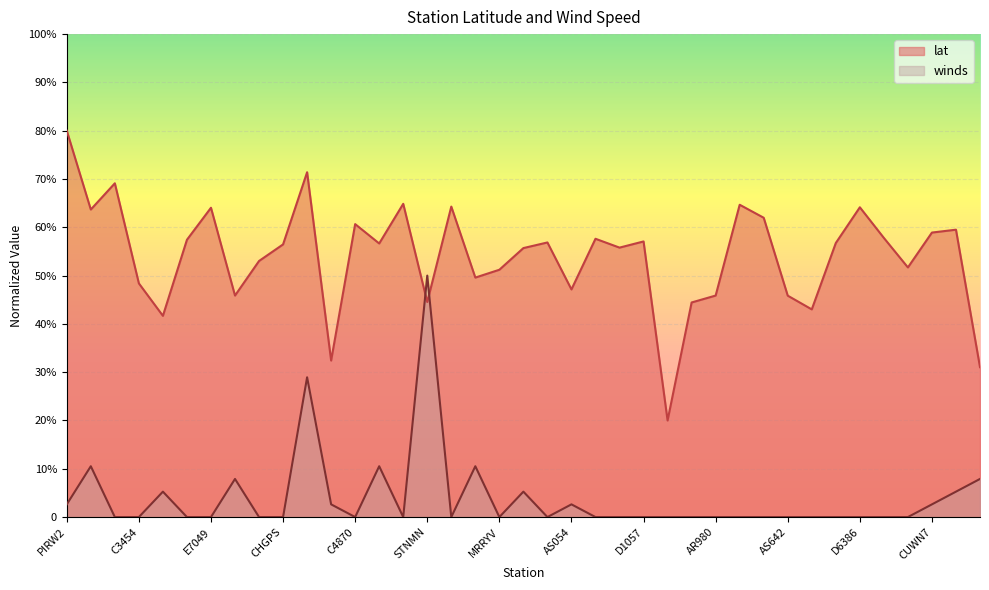

What are all the series names shown in the legend?

lat, winds